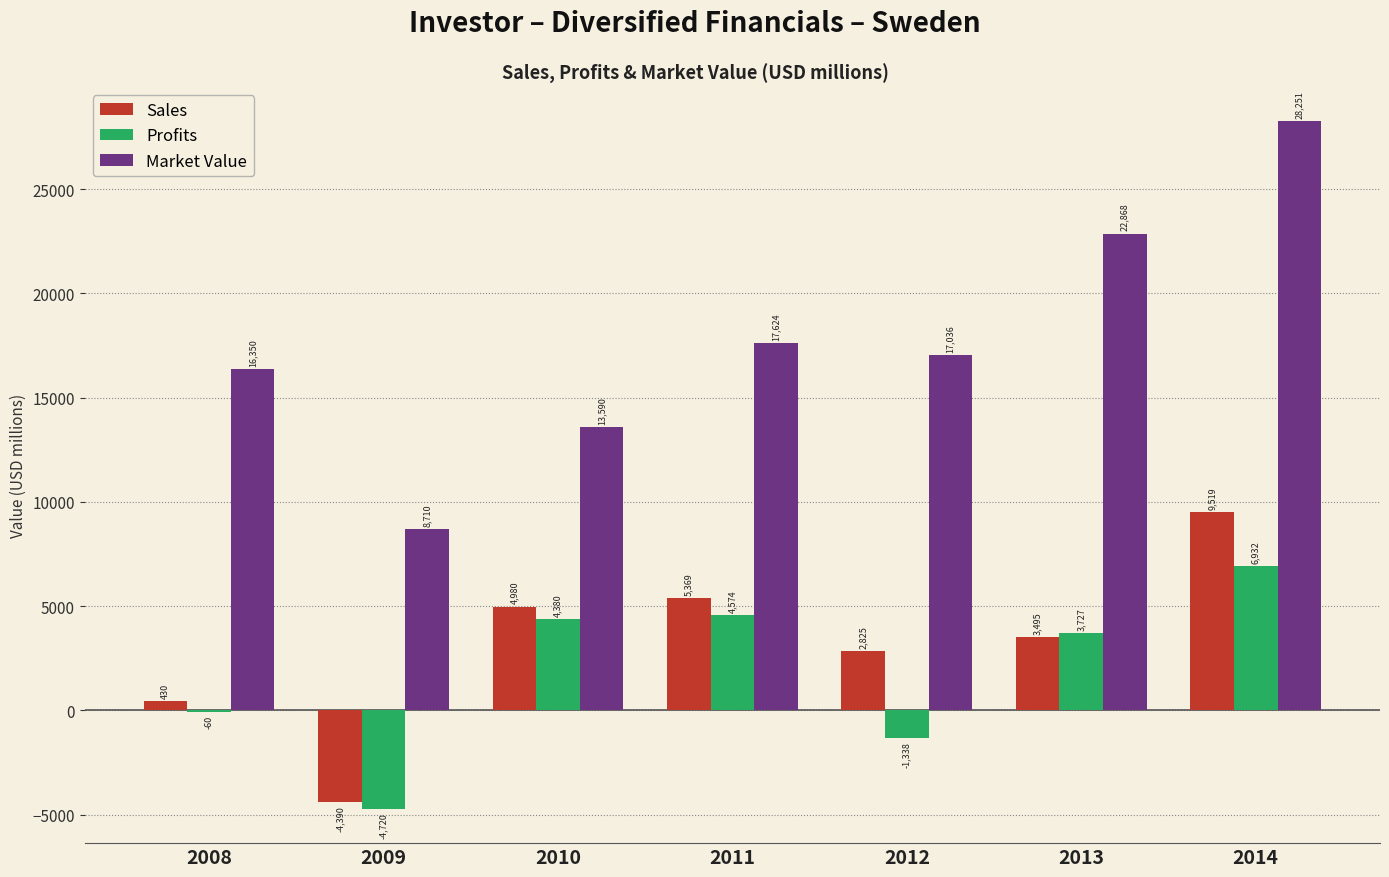

Which label corresponds to the largest value in the chart?

2014